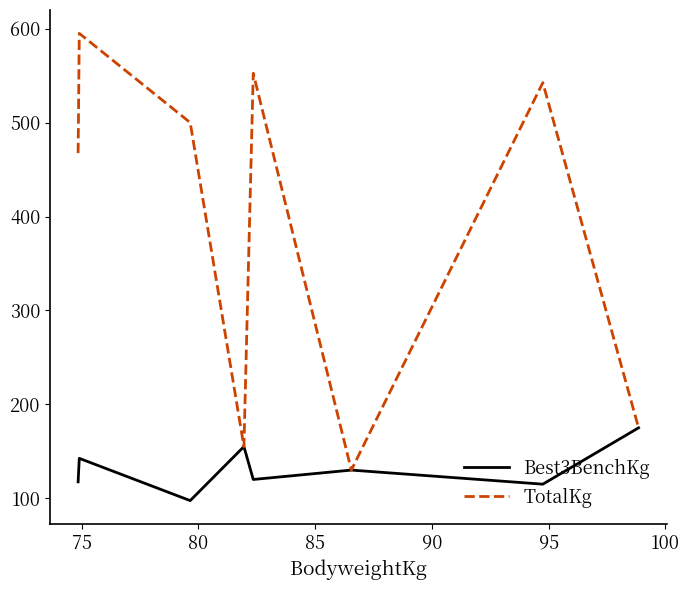

Rank the series by their average value, from lowest to highest.

Best3BenchKg, TotalKg